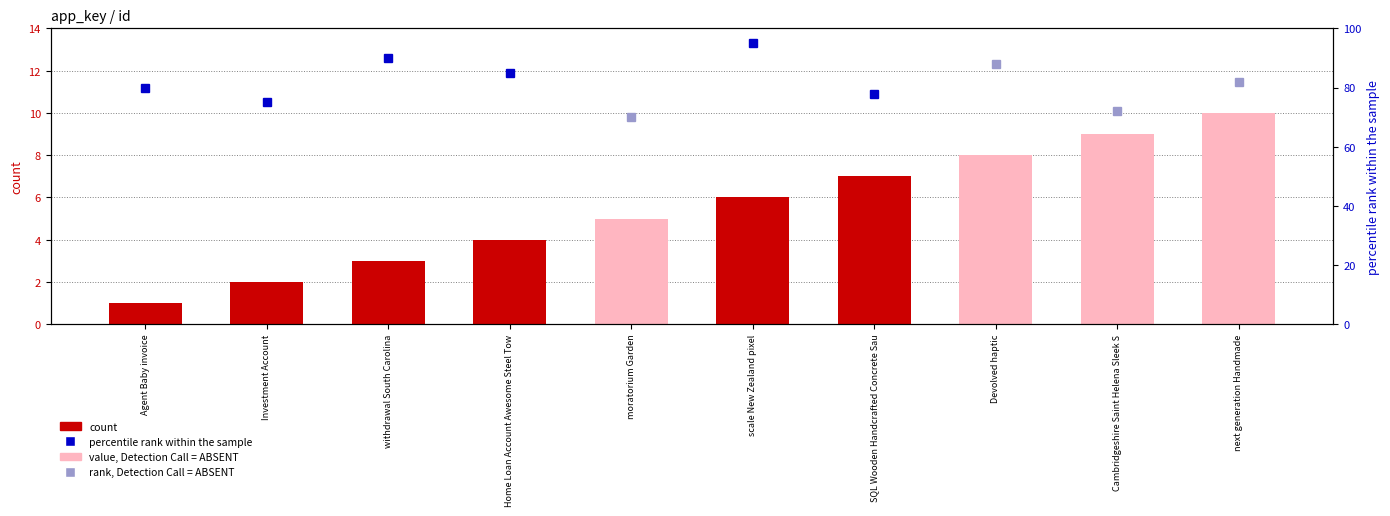

What is the value of the 8th bar from the left?

8